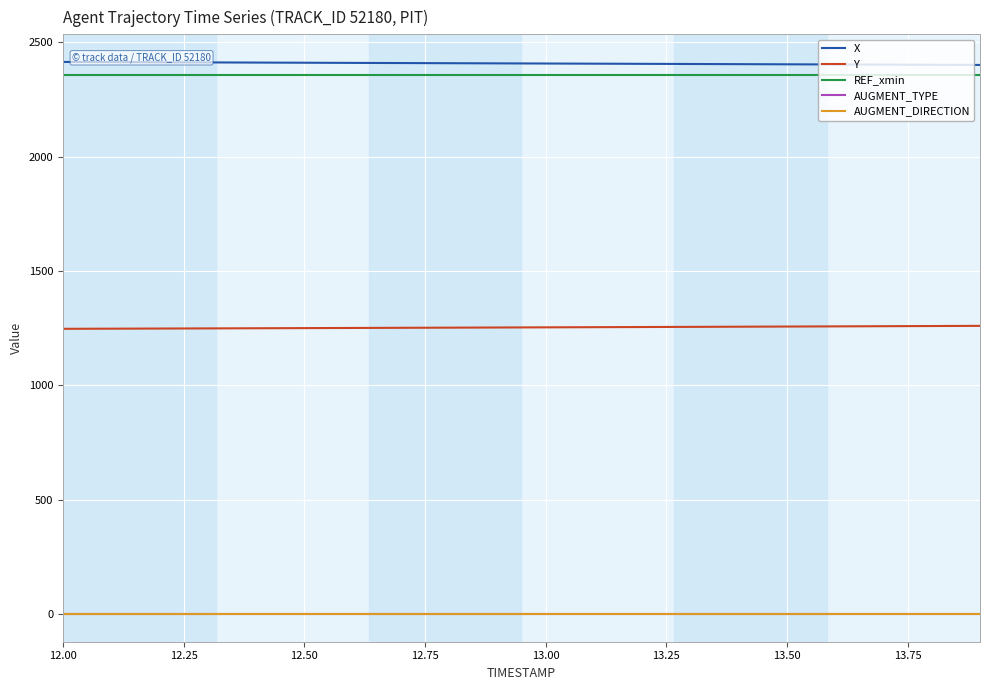

How many lines are shown in the chart?

5